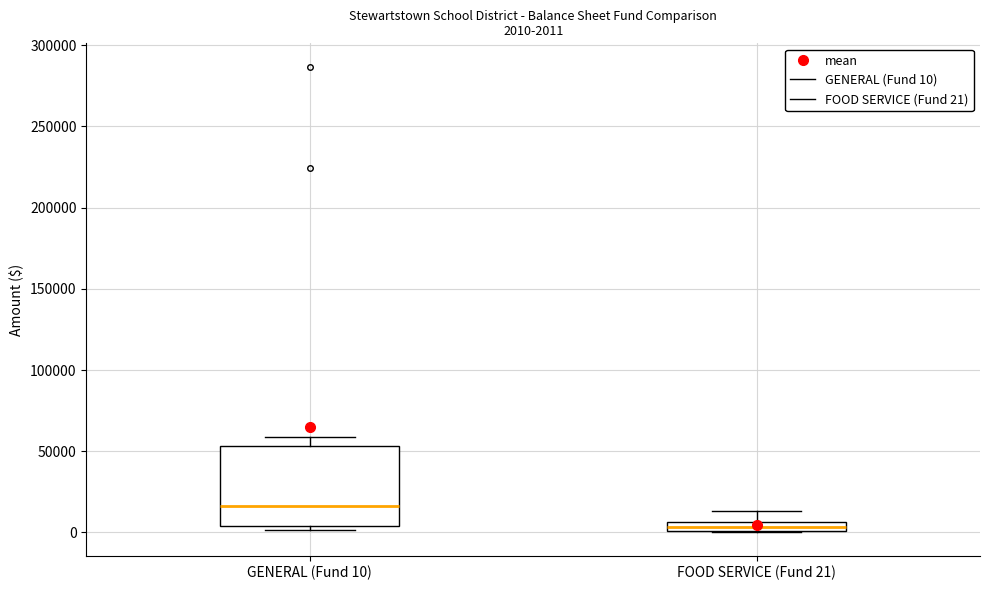

Which box's median line is the highest?

GENERAL (Fund 10)